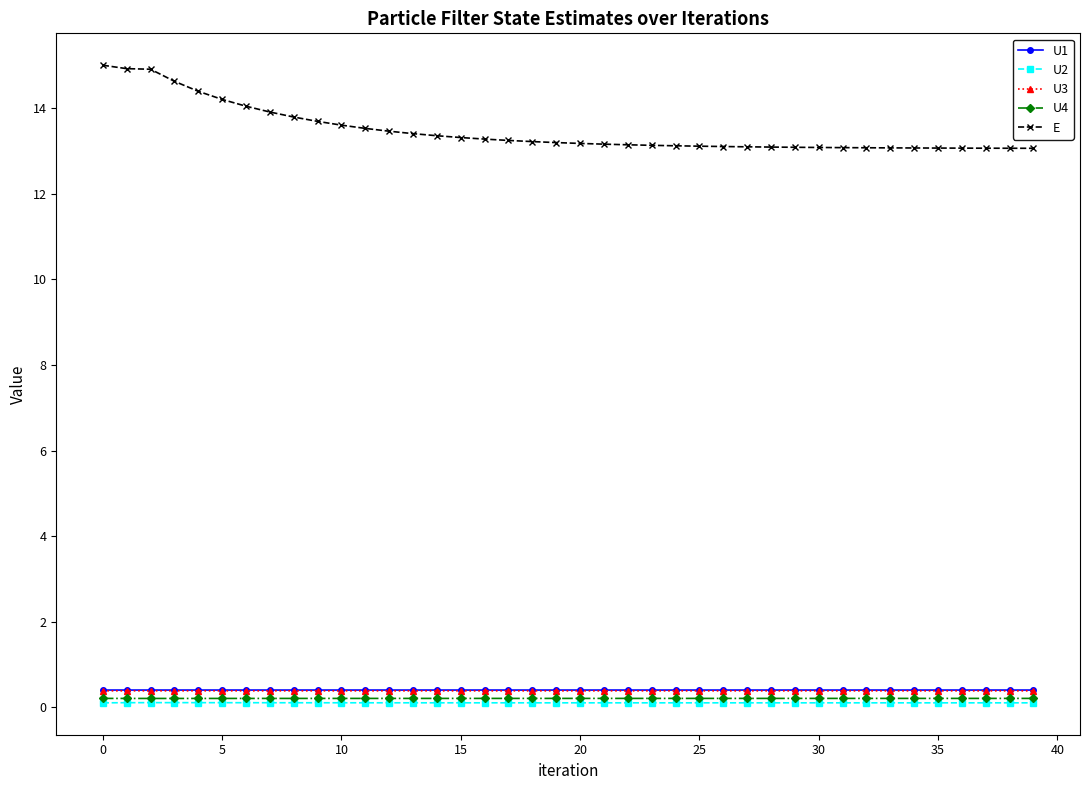

True or false: U4 and U1 intersect in this chart.

False